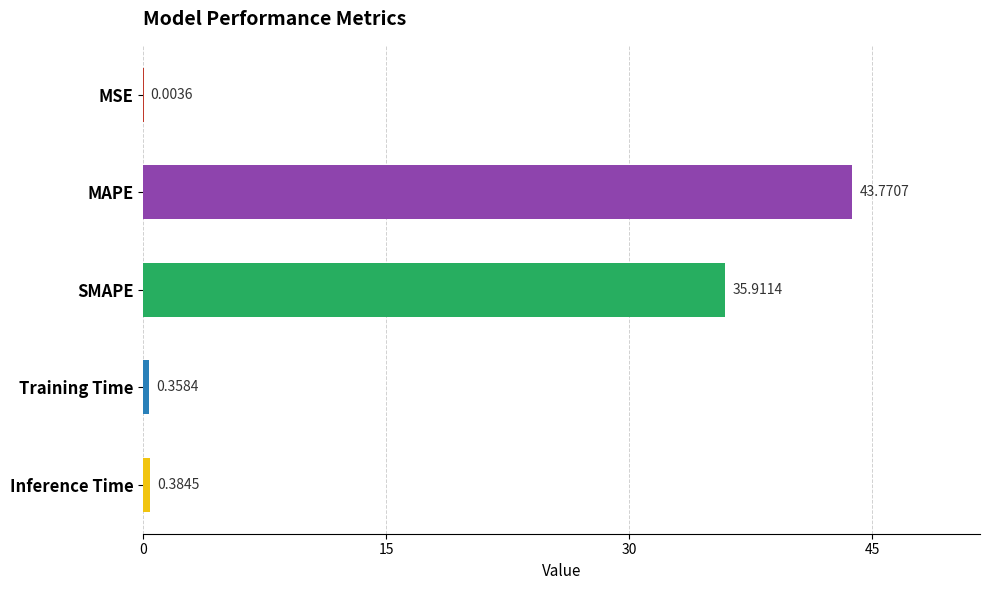

Which category has the highest value across all series?

MAPE